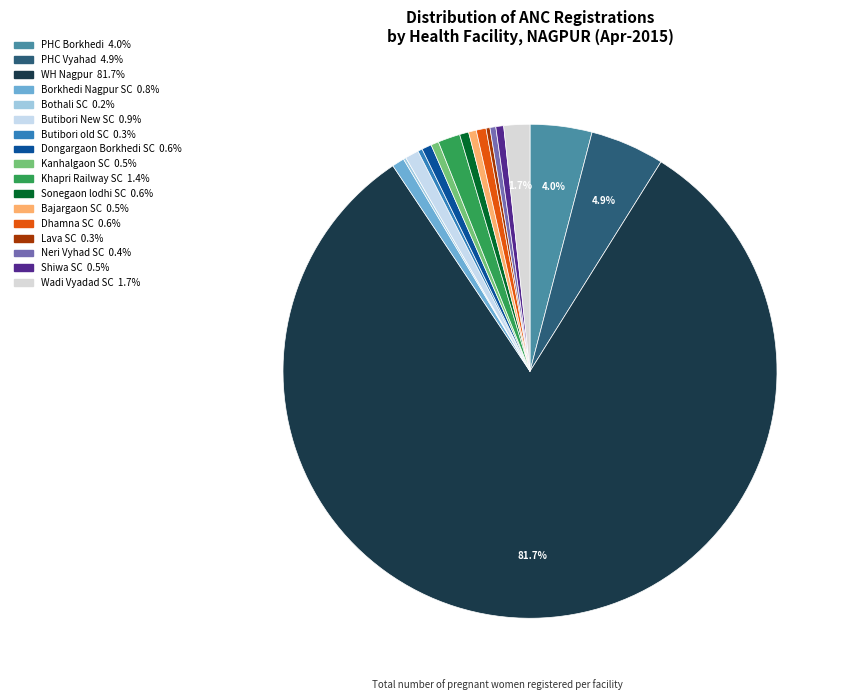

Rank the categories by value from highest to lowest.

WH Nagpur, PHC Vyahad, PHC Borkhedi, Wadi Vyadad SC, Khapri Railway SC, Butibori New SC, Borkhedi Nagpur SC, Dongargaon Borkhedi SC, Dhamna SC, Sonegaon lodhi SC, Kanhalgaon SC, Bajargaon SC, Shiwa SC, Neri Vyhad SC, Butibori old SC, Lava SC, Bothali SC